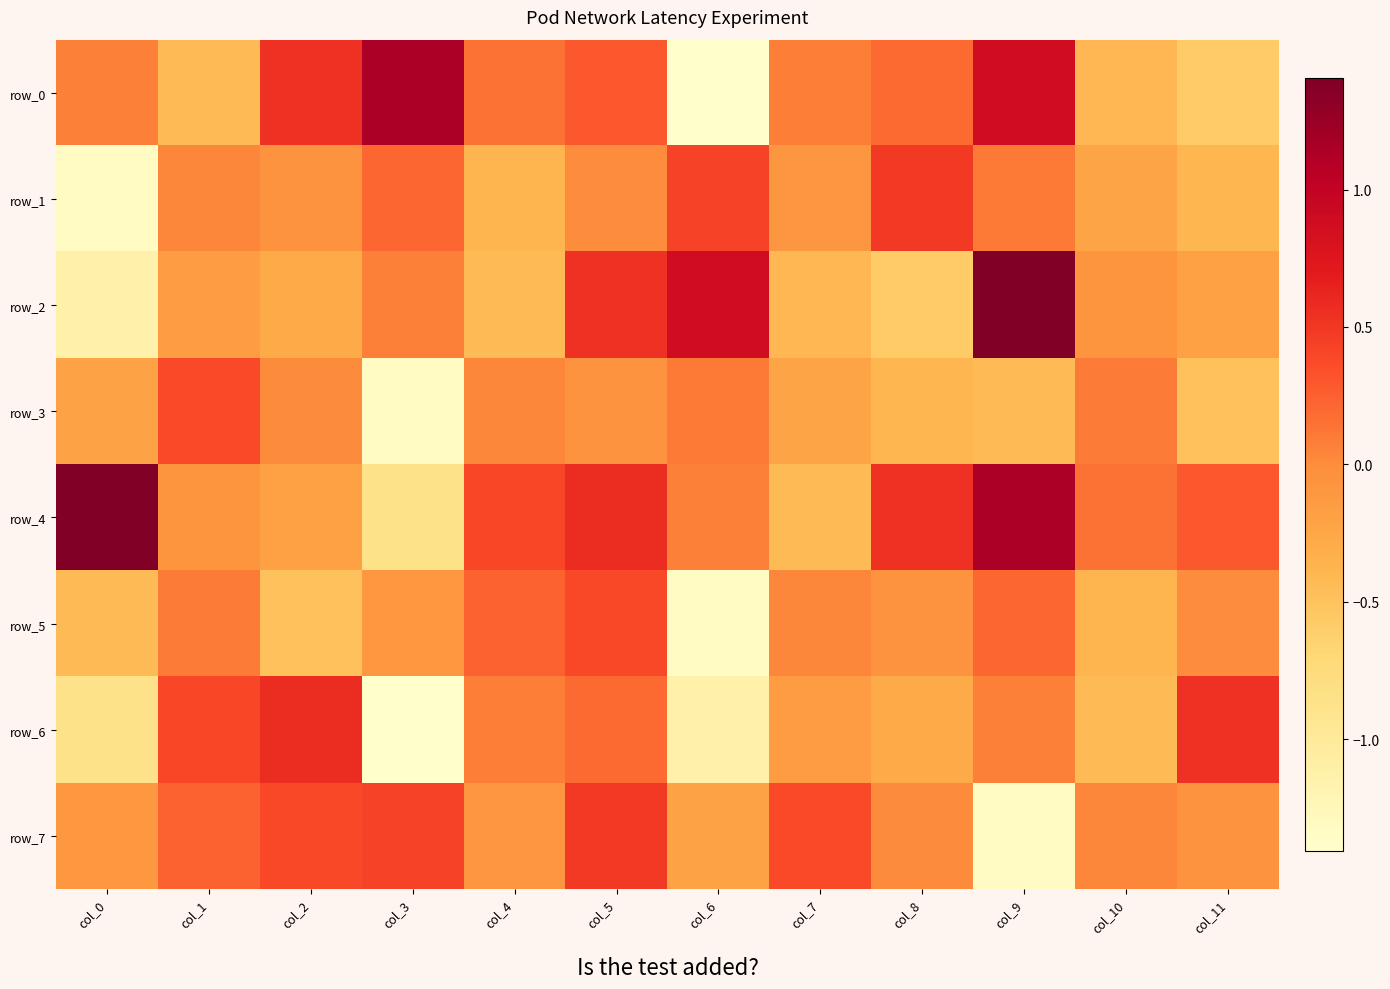

How many data points does each series have?

12